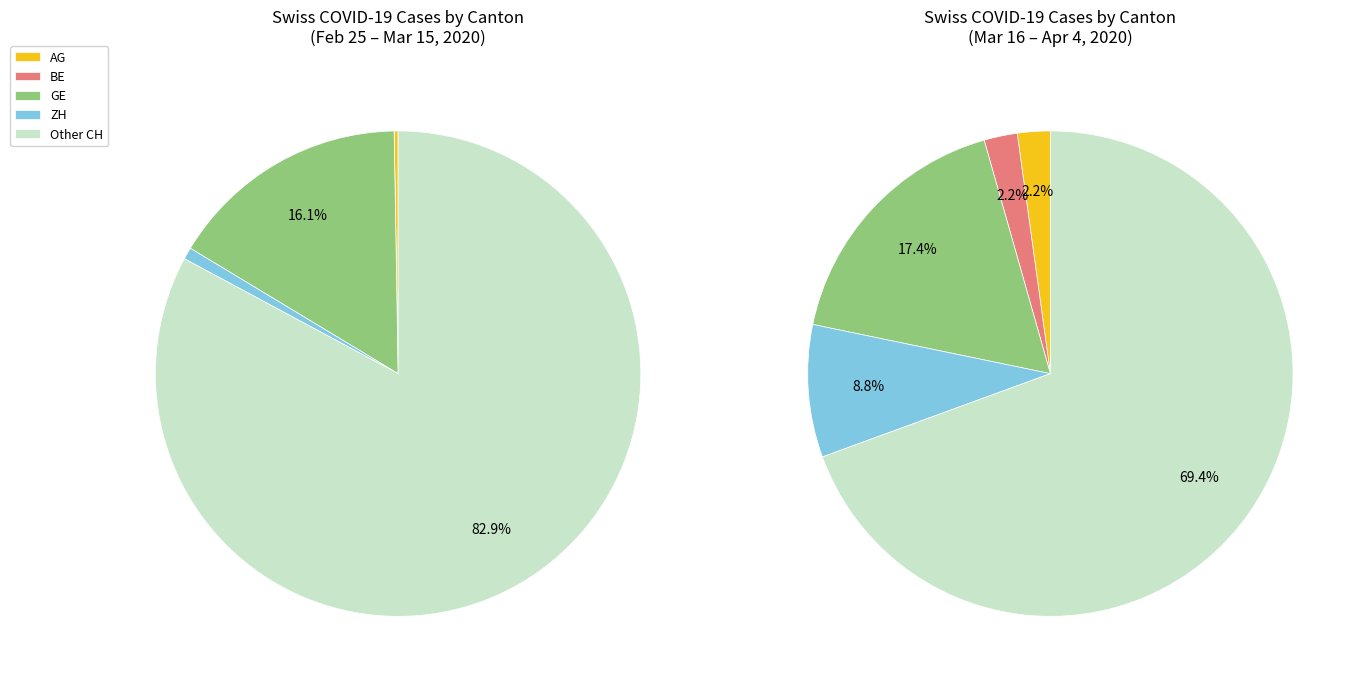

Does 28 account for over 50% of the chart?

No